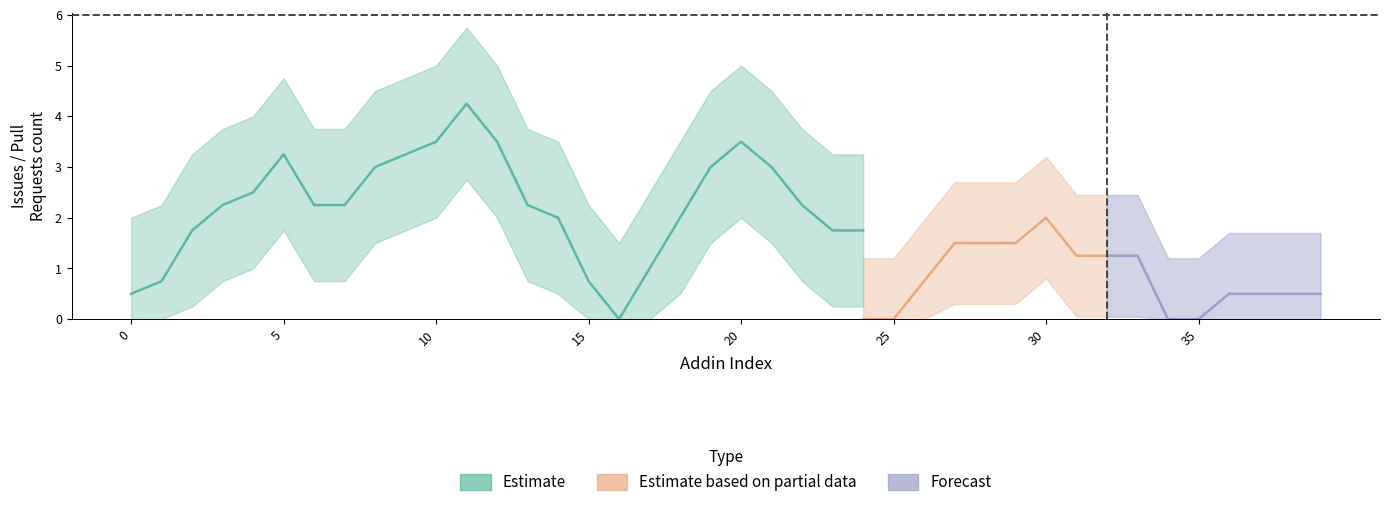

How many values in the issues series are below 2?

15